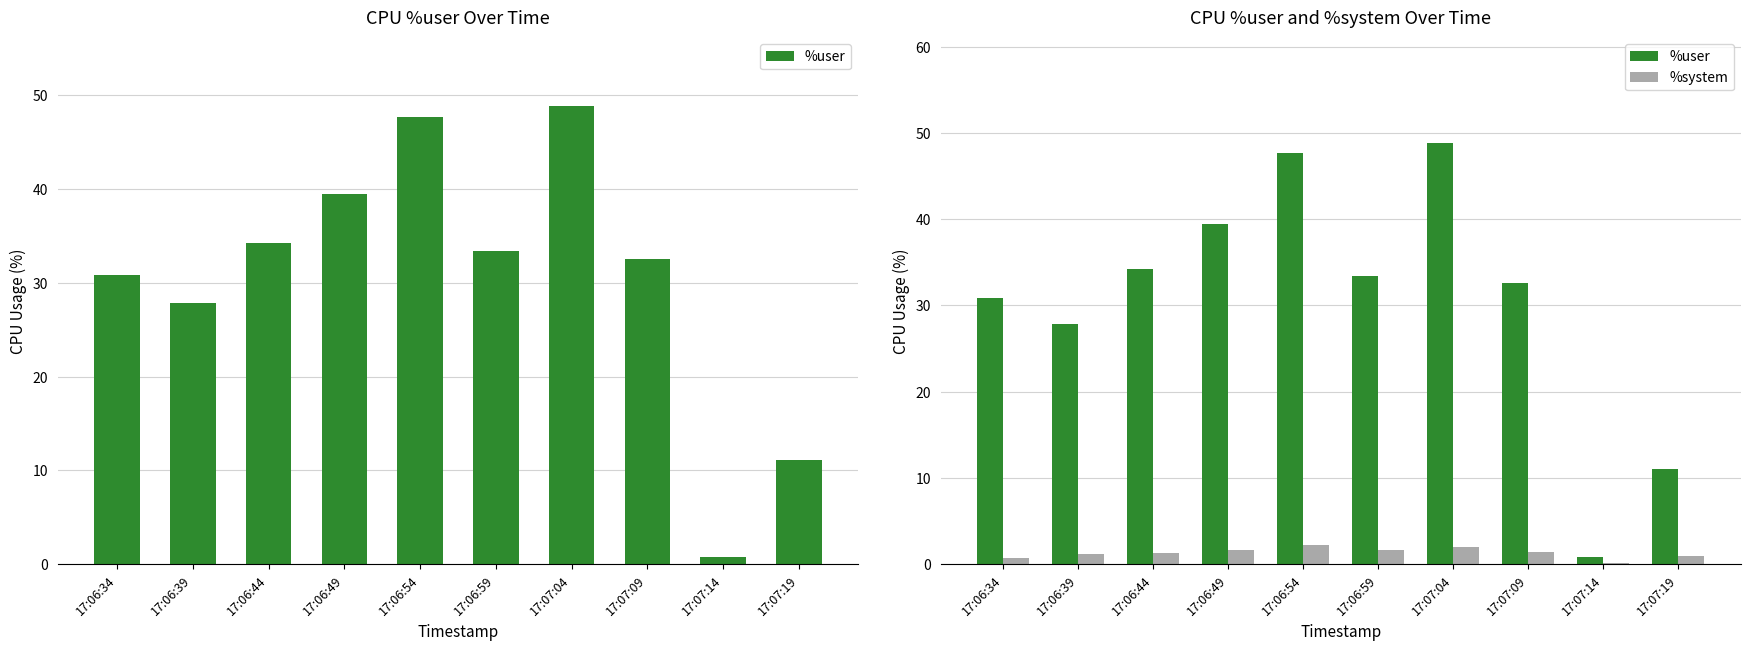

How many data points in %user are above 33?

5